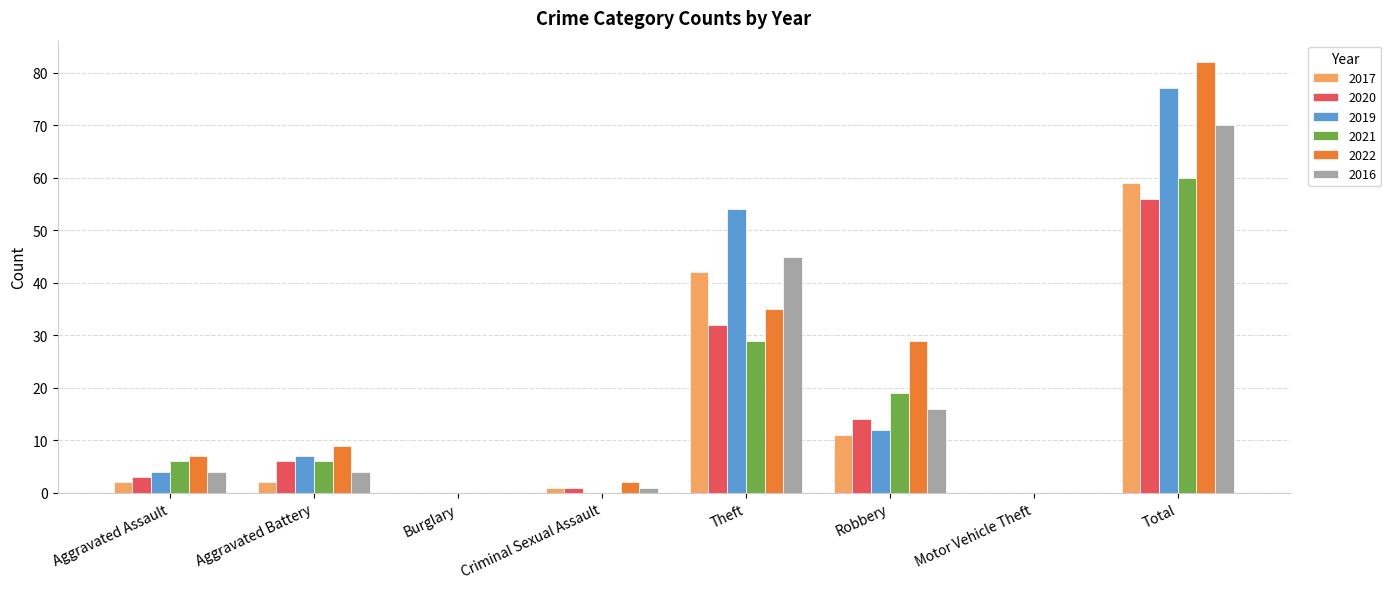

Reading right to left, what are all the values shown in this chart?

2017: 59	0	11	42	1	0	2	2
2020: 56	0	14	32	1	0	6	3
2019: 77	0	12	54	0	0	7	4
2021: 60	0	19	29	0	0	6	6
2022: 82	0	29	35	2	0	9	7
2016: 70	0	16	45	1	0	4	4